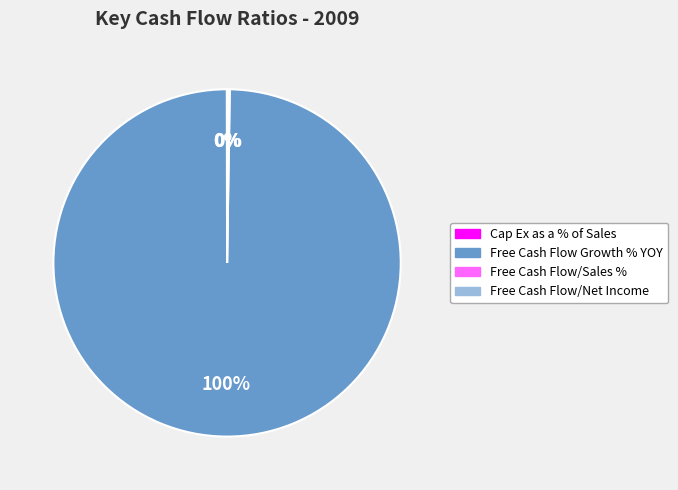

Which slice is the largest?

Free Cash Flow Growth % YOY